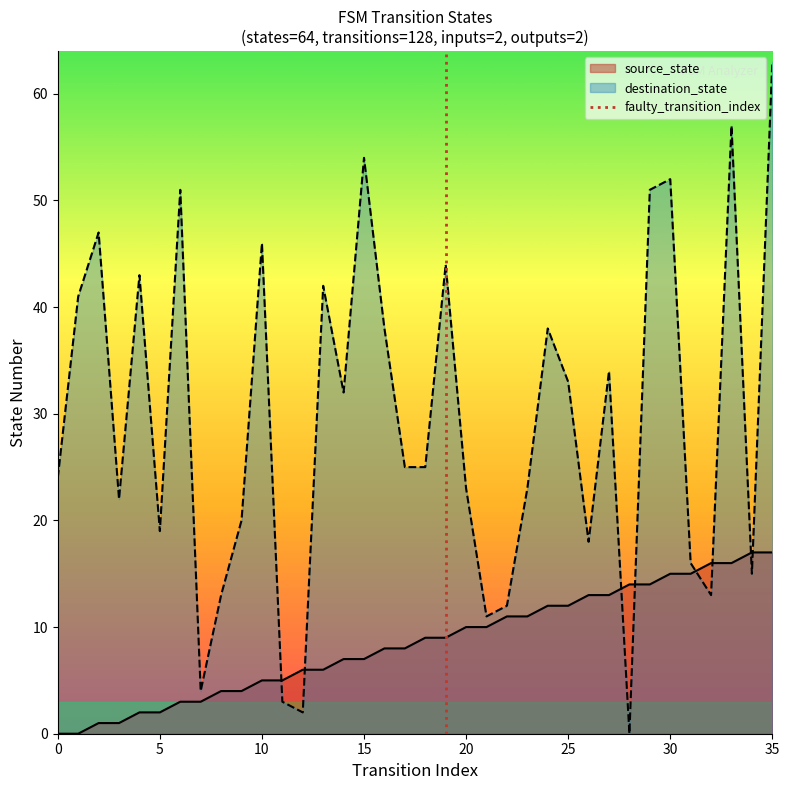

The source_state series shows 2 at 10. True or false?

False